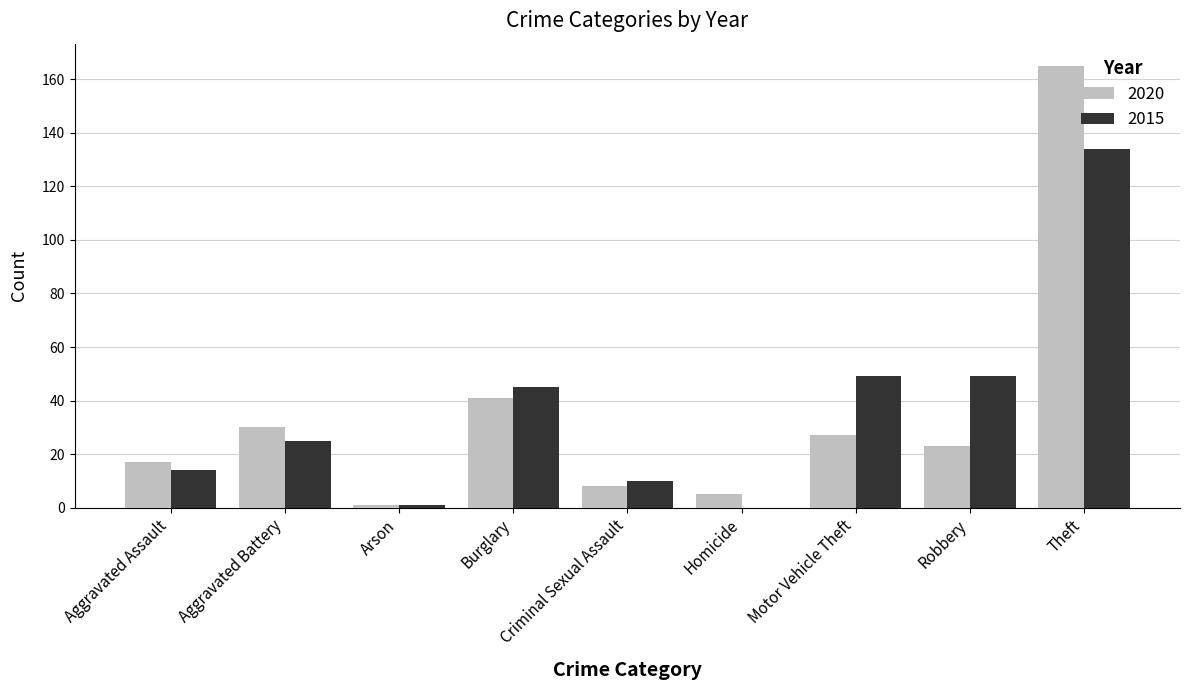

What is the sum of the 2015 values at Aggravated Assault and Criminal Sexual Assault?

24